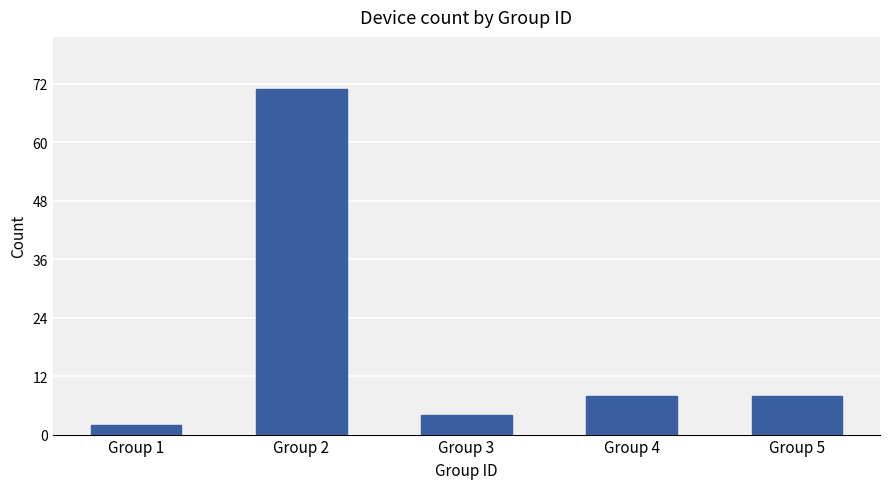

Reading left to right, what are all the values shown in this chart?

Group 1=2	Group 2=71	Group 3=4	Group 4=8	Group 5=8